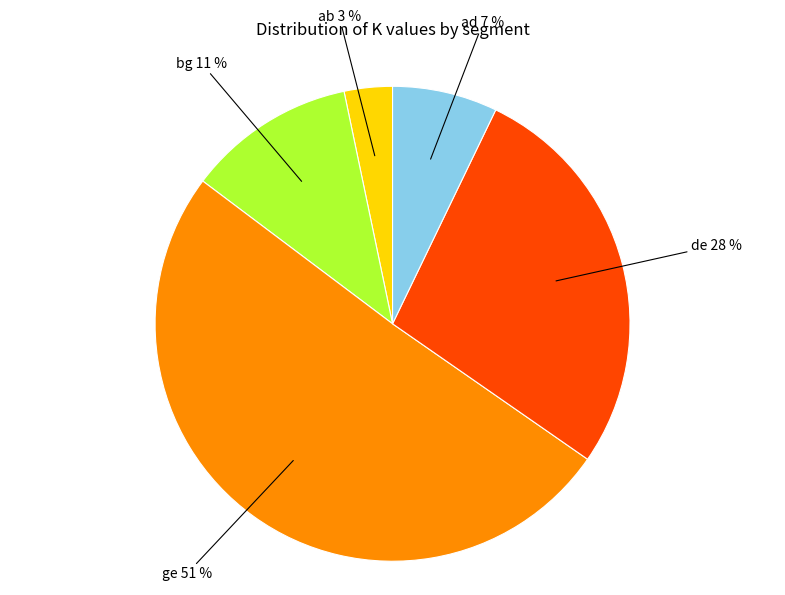

Is there a majority slice in this chart?

Yes